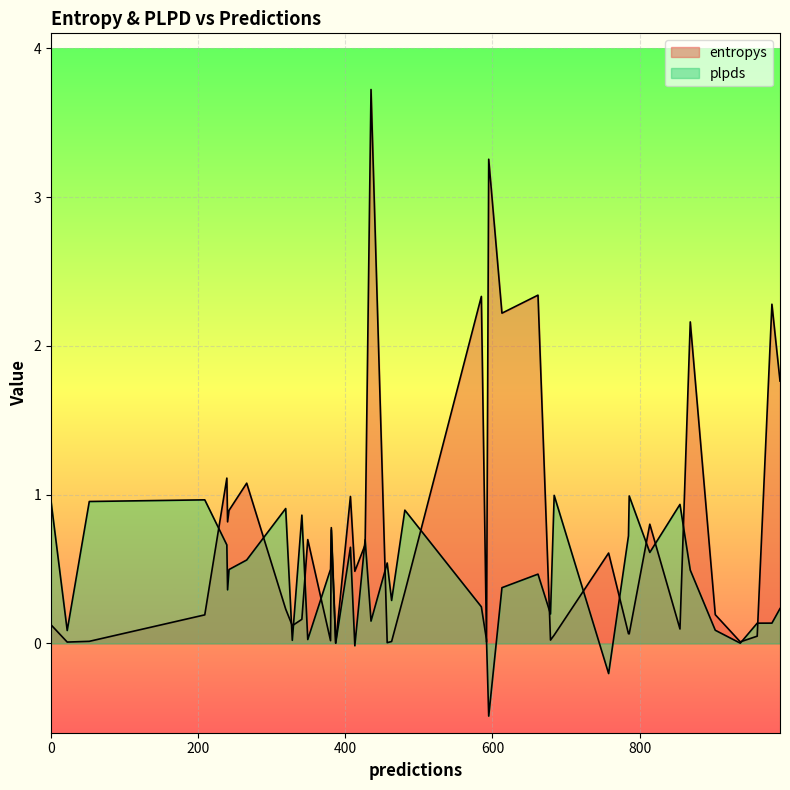

Which series has the largest range (max minus min)?

entropys